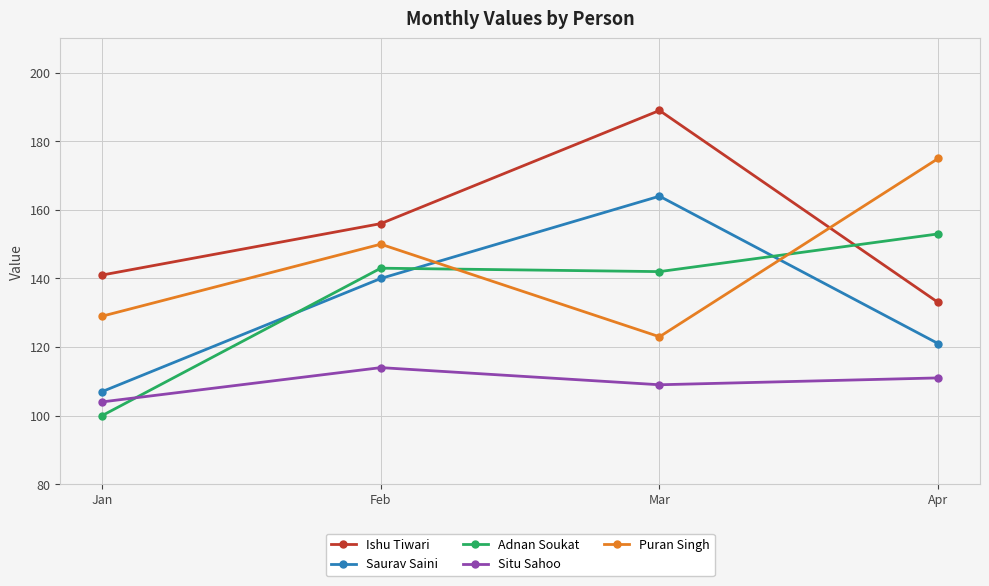

True or false: Saurav Saini has a value of 140 at Feb.

True